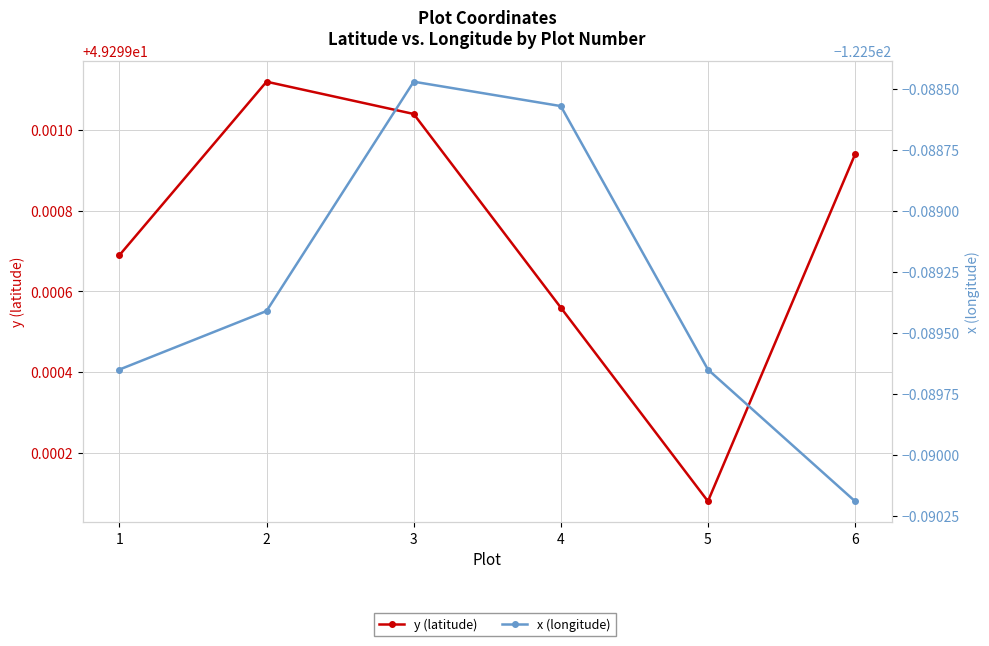

What is the maximum value for y (latitude)?

49.3